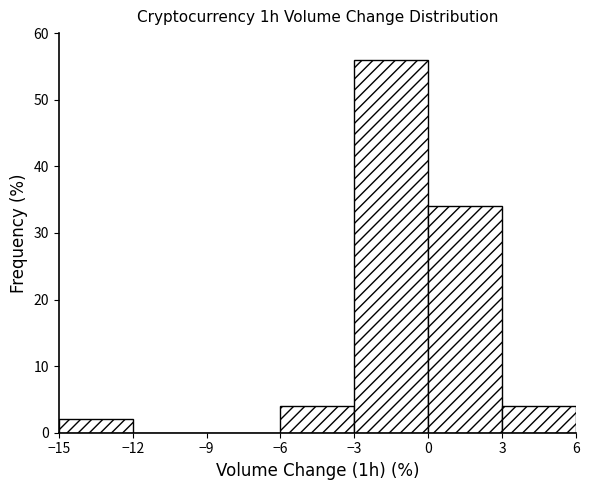

What is the height of the bar covering 0 to 3 on the x-axis? The values are not printed on the chart, so give them approximately, as read against the axis.

34